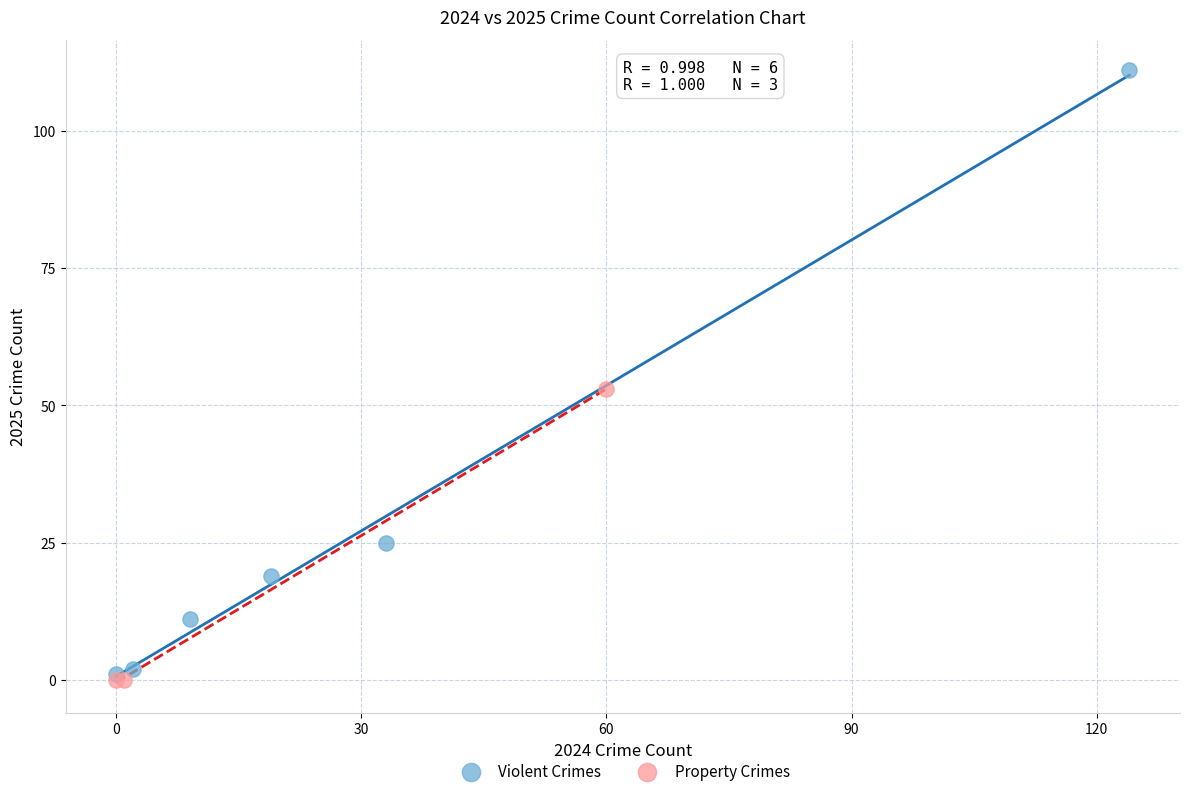

Which series contains the lowest Y value?

Property Crimes